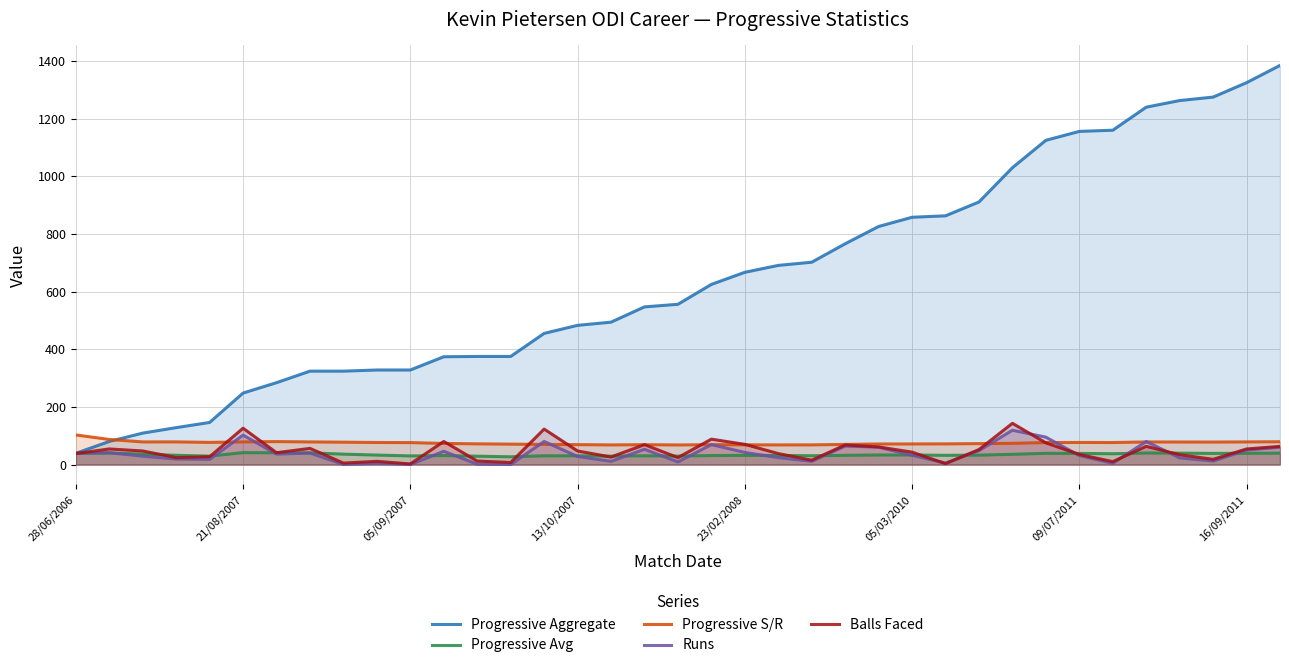

True or false: Progressive Avg and Progressive S/R cross at least once.

False